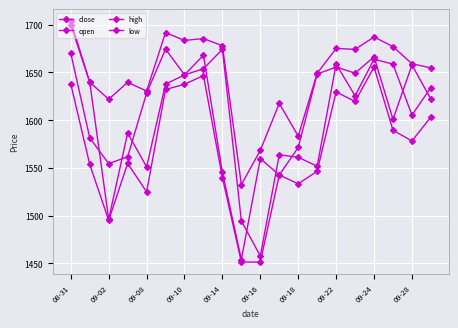

How many interior local peaks does the low series have?

5